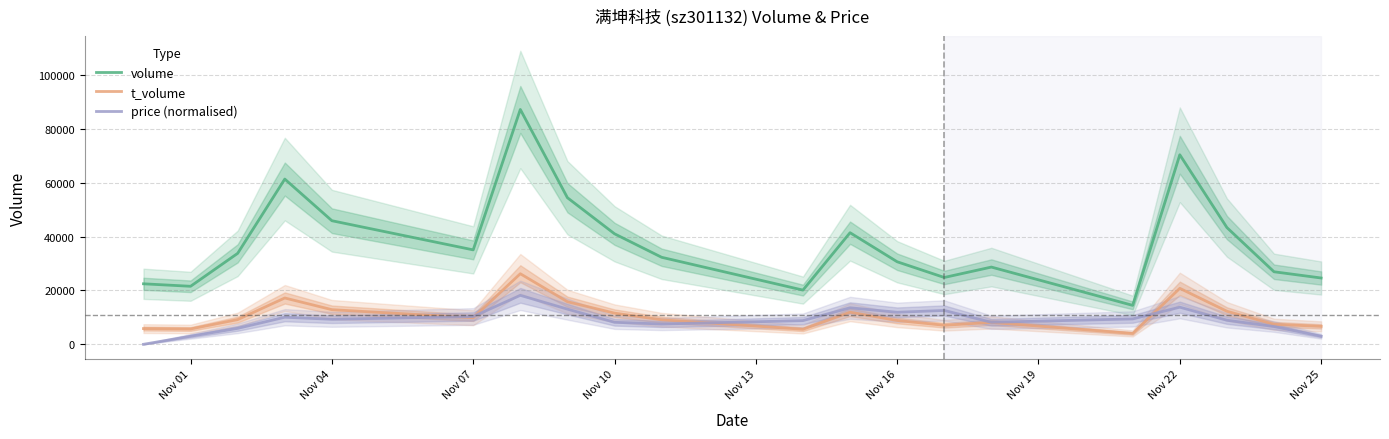

True or false: volume and t_volume intersect in this chart.

False